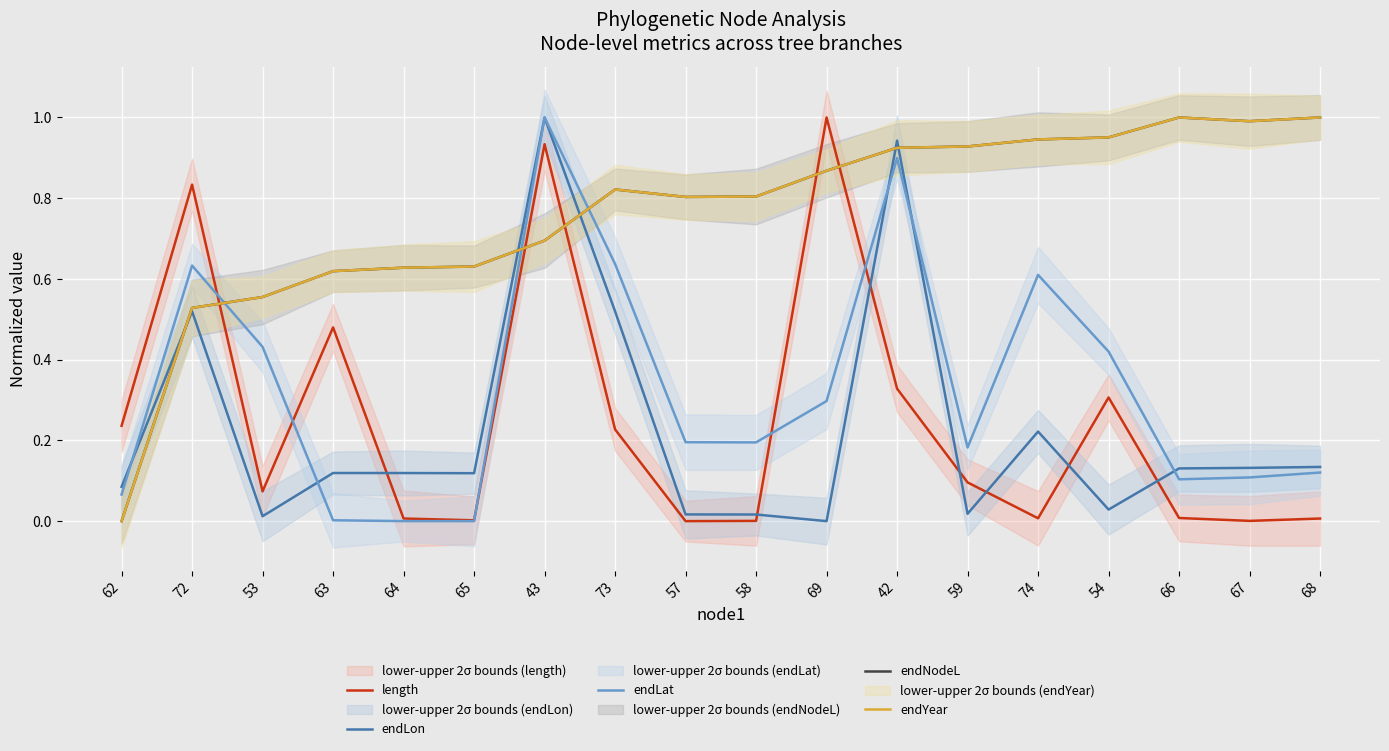

Which has a higher value, 53 or 54?

54